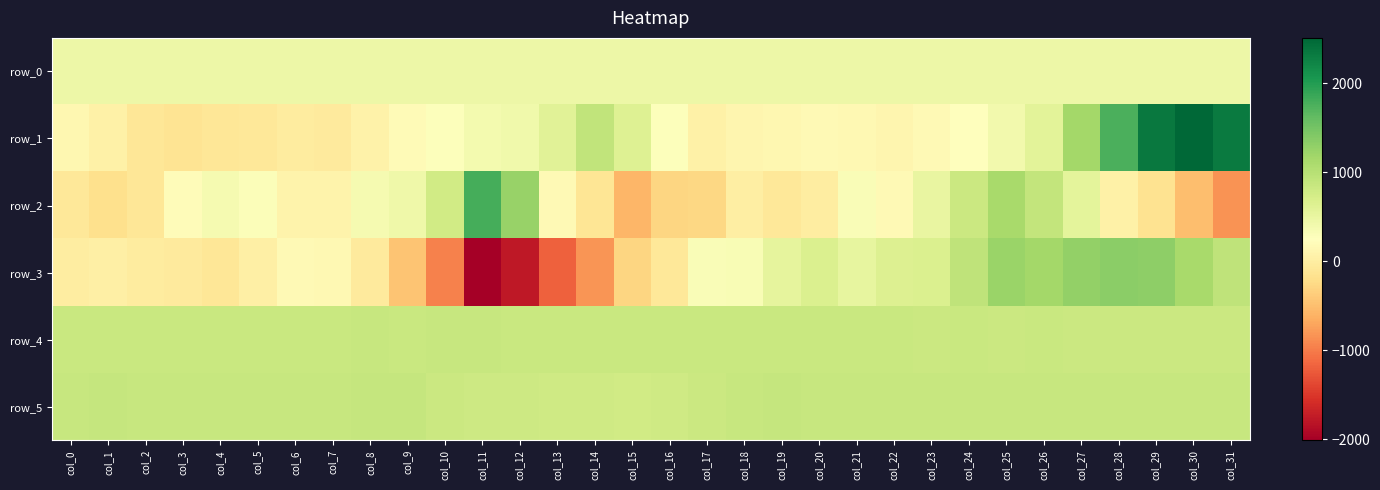

What is the difference between the second highest and minimum values in the row_3 series?

3336.0